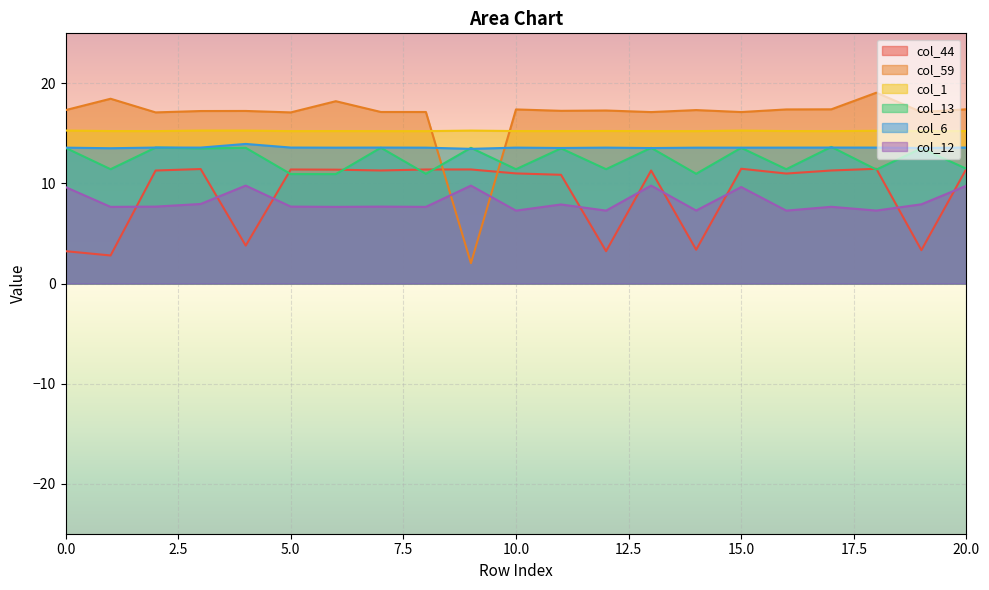

True or false: col_12 and col_1 intersect in this chart.

False